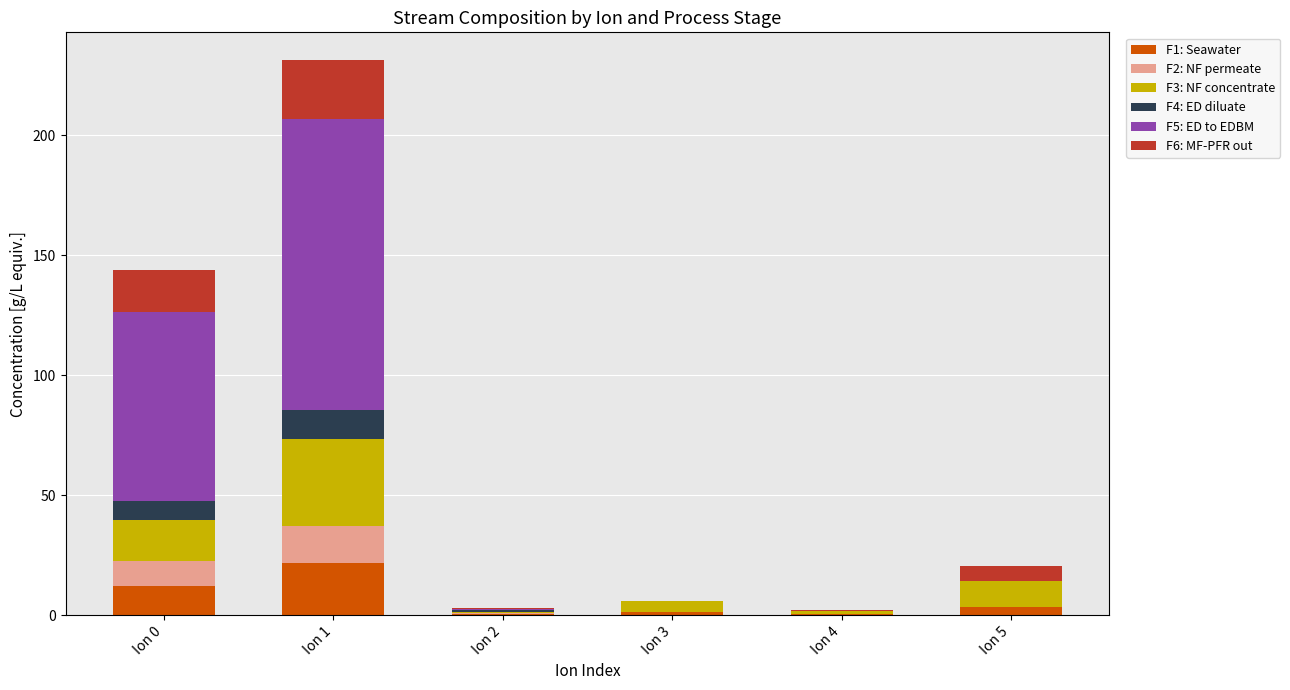

Does the chart contain stacked bars?

Yes